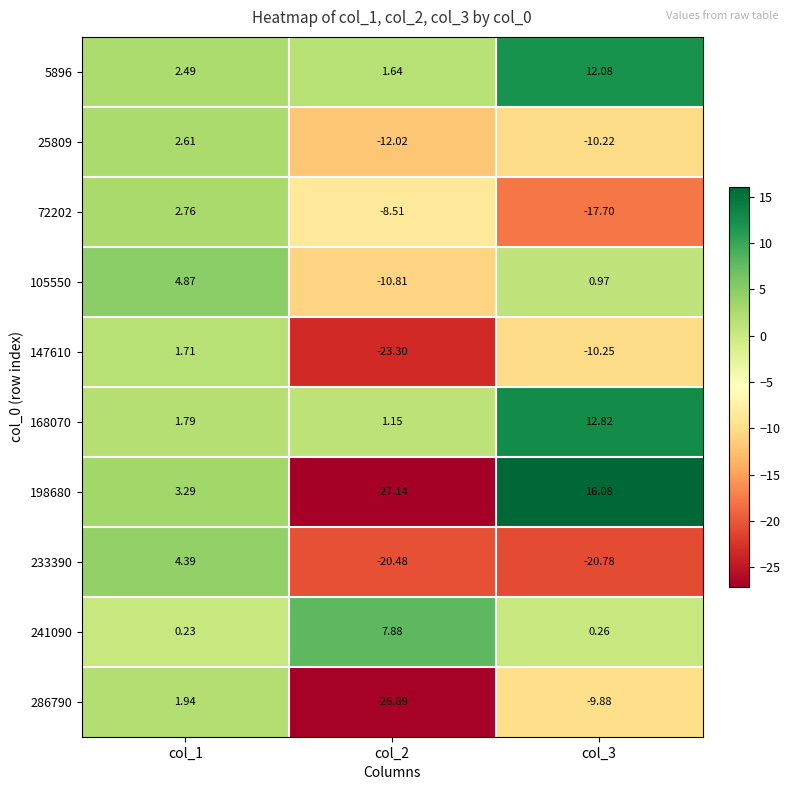

Is the value of 147610 at col_2 greater than the value of 198680 at col_2?

Yes